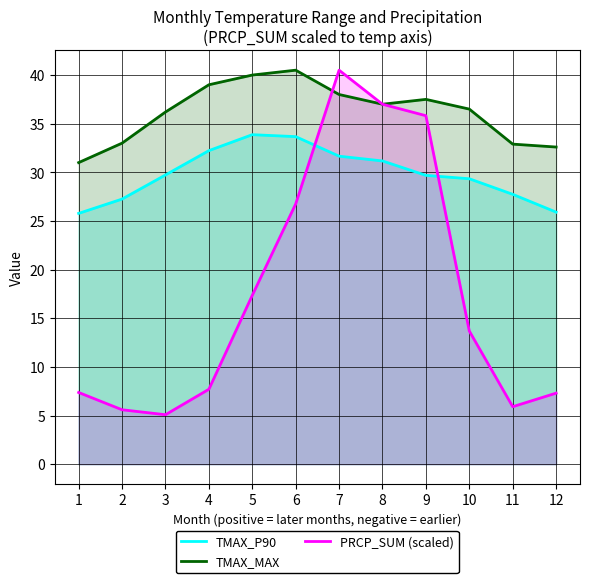

Does the chart display data point markers on the line(s)?

No